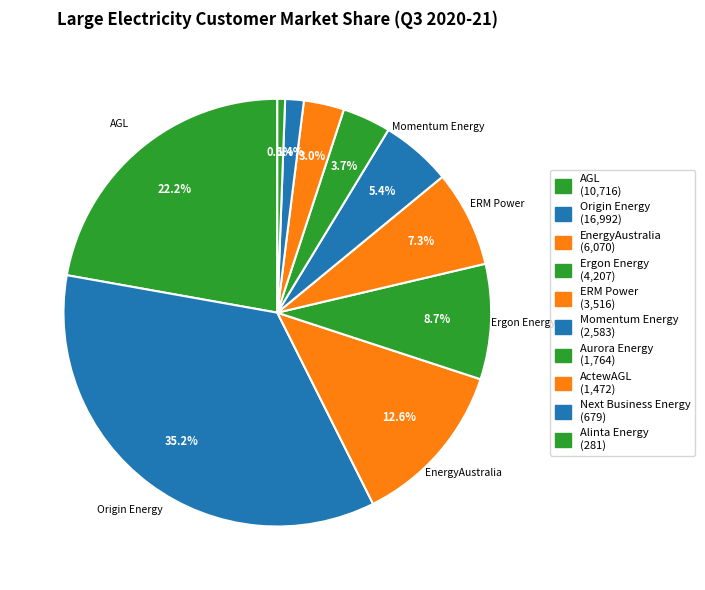

How many segments does this pie chart have?

10